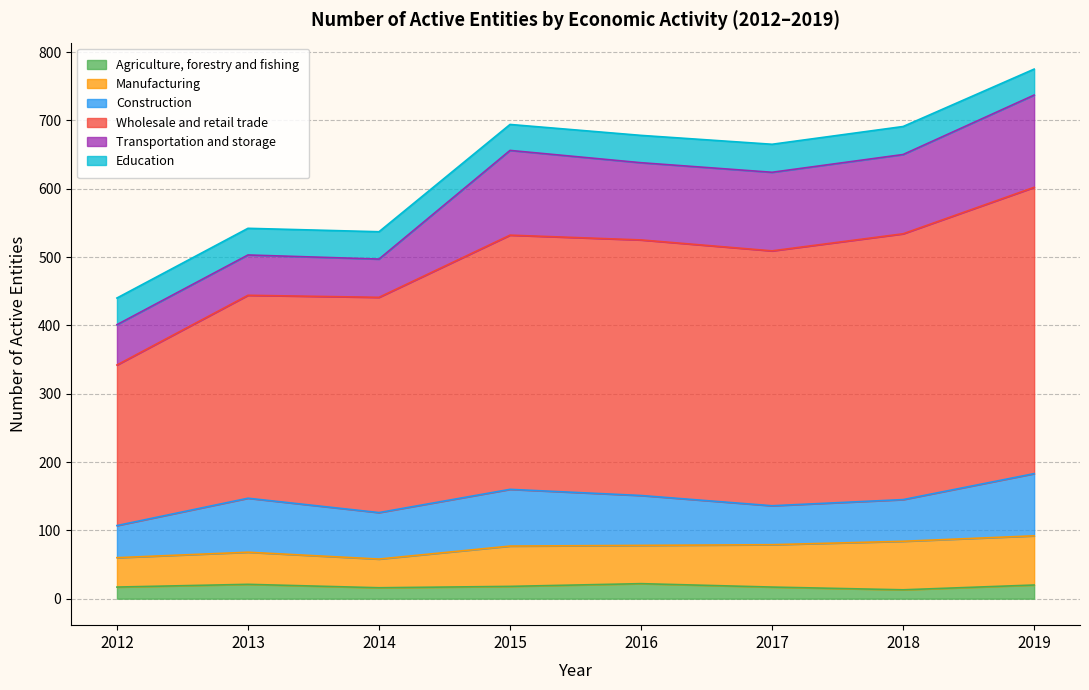

Rank the categories by Wholesale and retail trade value from lowest to highest.

2012, 2013, 2014, 2015, 2017, 2016, 2018, 2019